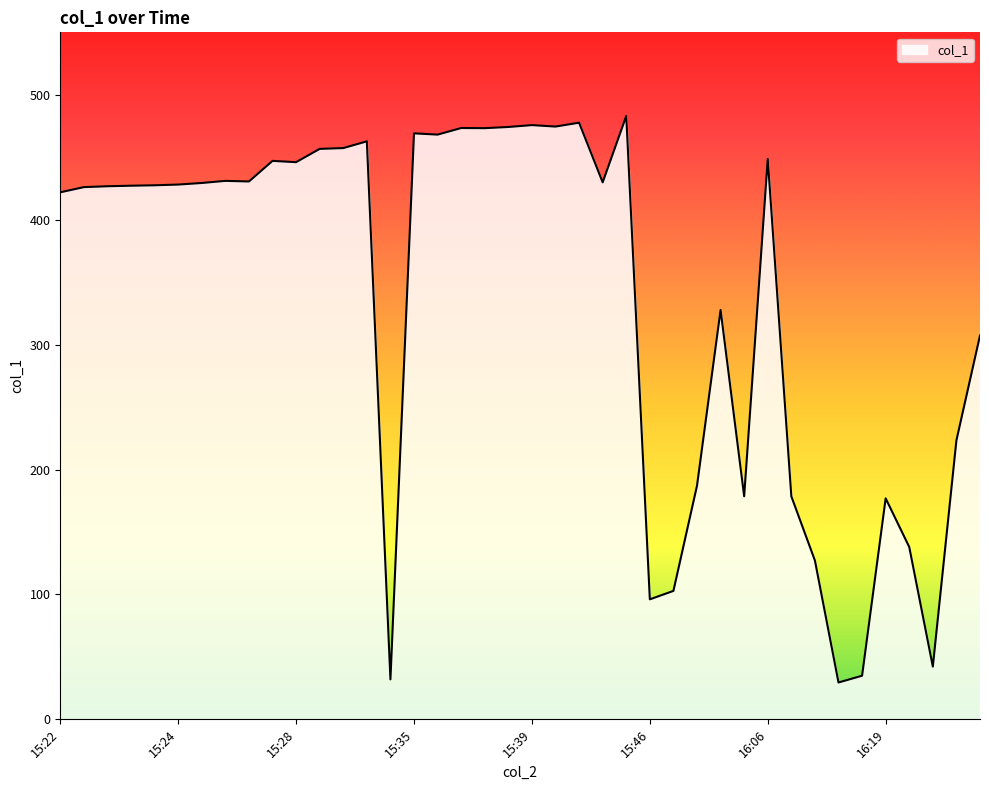

What is the maximum value shown in the chart?

483.0